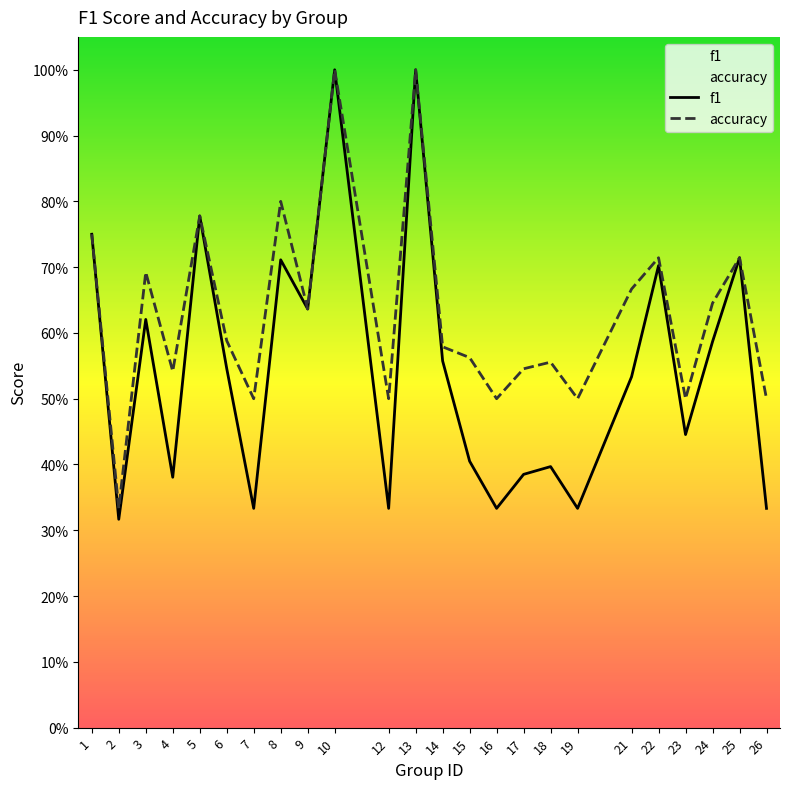

What are all the series names shown in the legend?

f1, accuracy